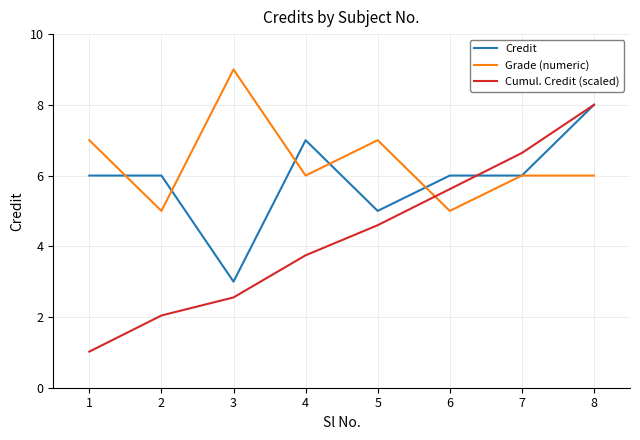

What is the difference between the second highest and second lowest values in the Cumul. Credit (scaled) series?

4.6